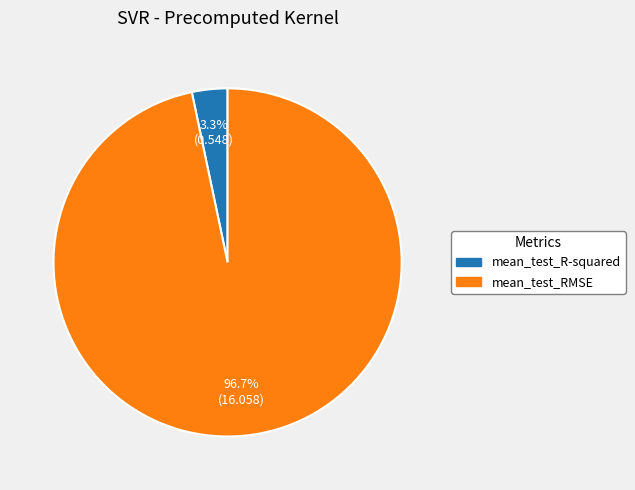

Which has a higher value, mean_test_RMSE or mean_test_R-squared?

mean_test_RMSE